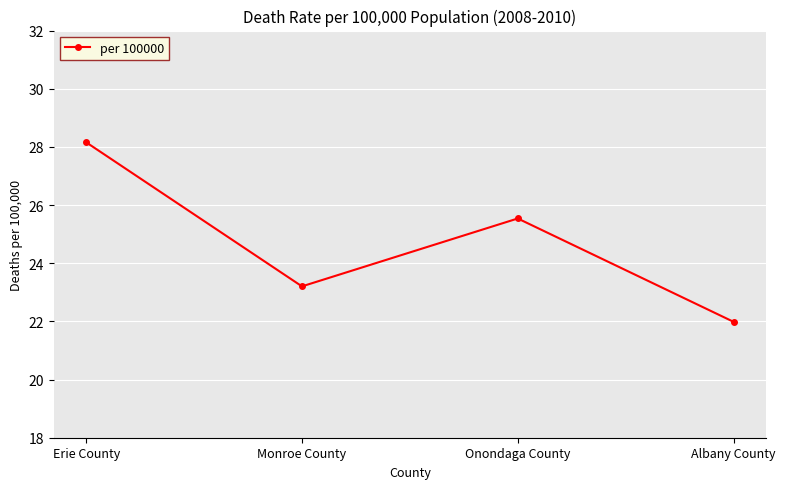

How many interior local valleys (lower than both neighbors) does the data have?

1